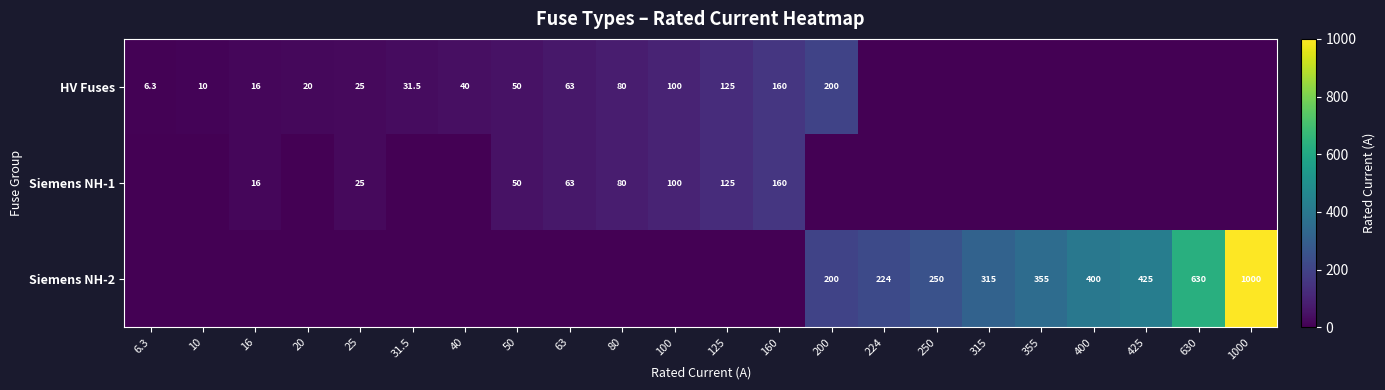

The Siemens NH-2 series shows 389.9 at 224. True or false?

False